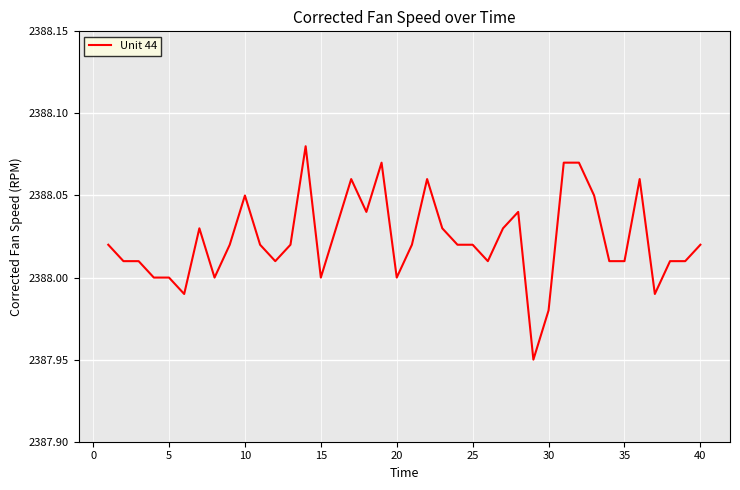

What is the smallest value displayed?

2387.9